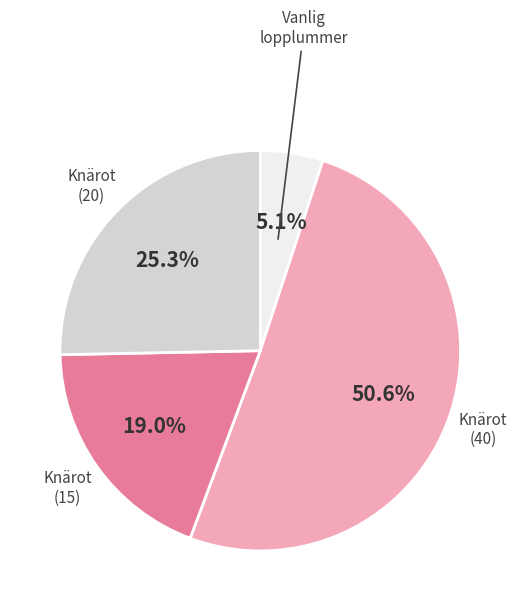

Is Knärot (40) the majority of the pie?

Yes